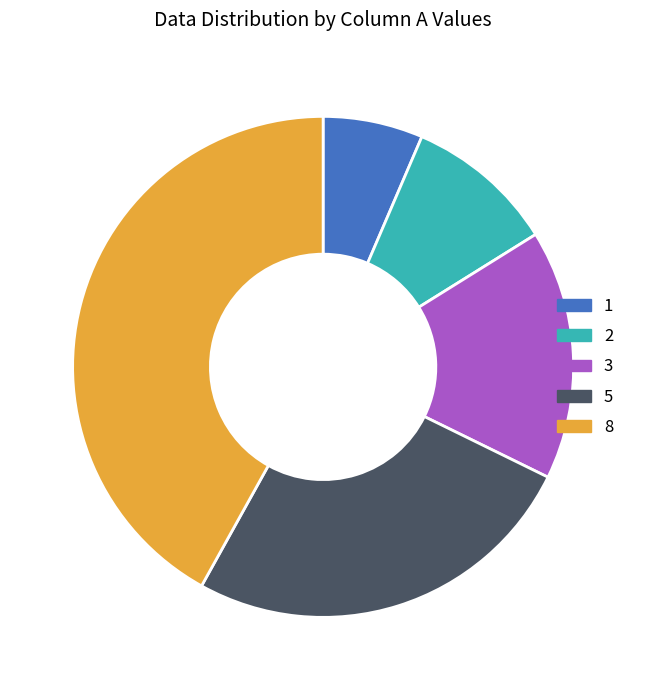

How many segments does this pie chart have?

5